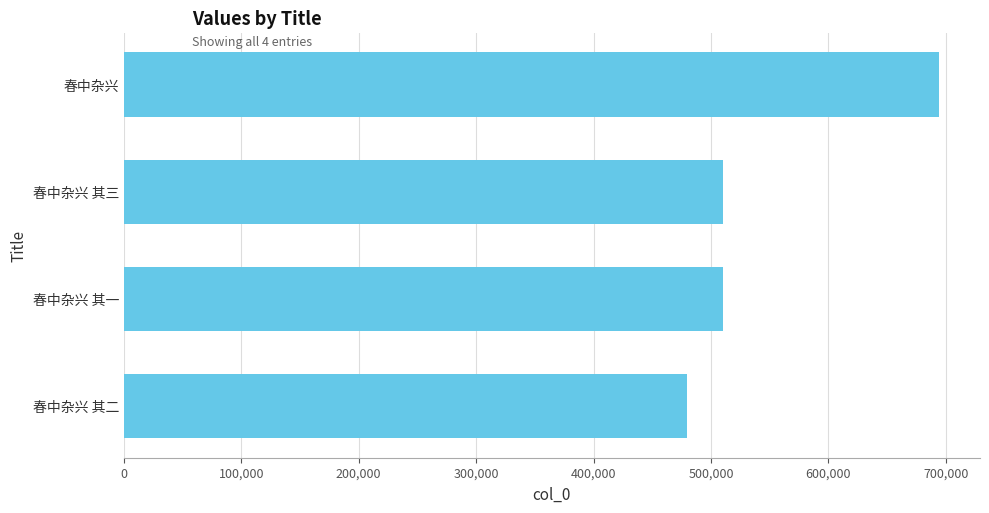

What is the label of the 4th bar from the top?

春中杂兴 其二